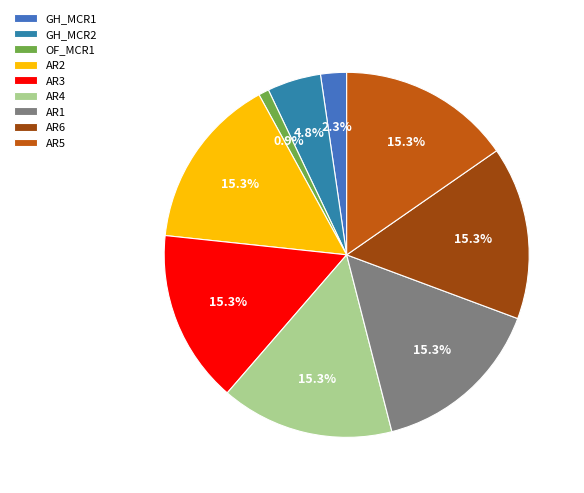

Does AR3 represent more than half of the total?

No